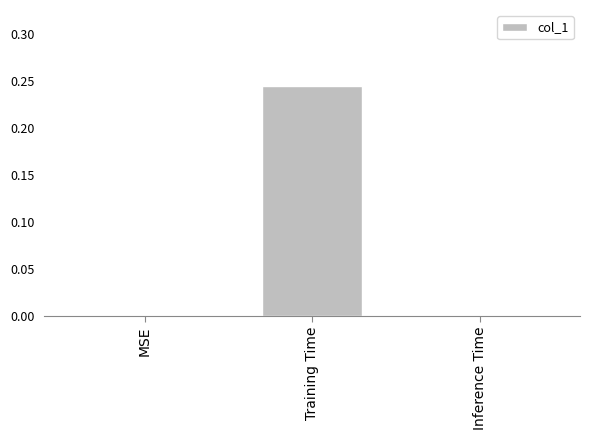

Which has a higher value, Inference Time or Training Time?

Training Time